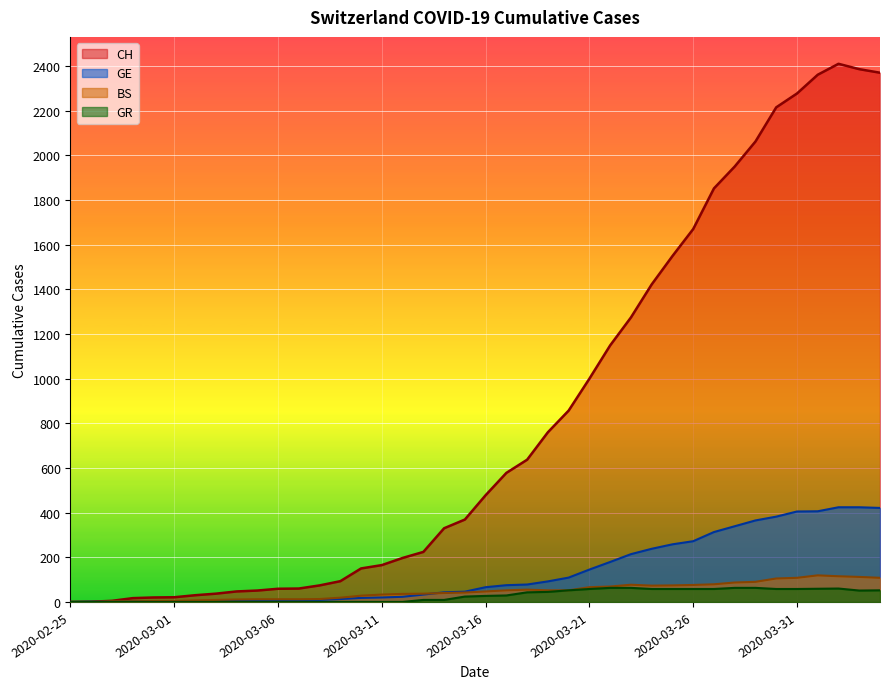

How many interior local valleys does the GR series have?

1